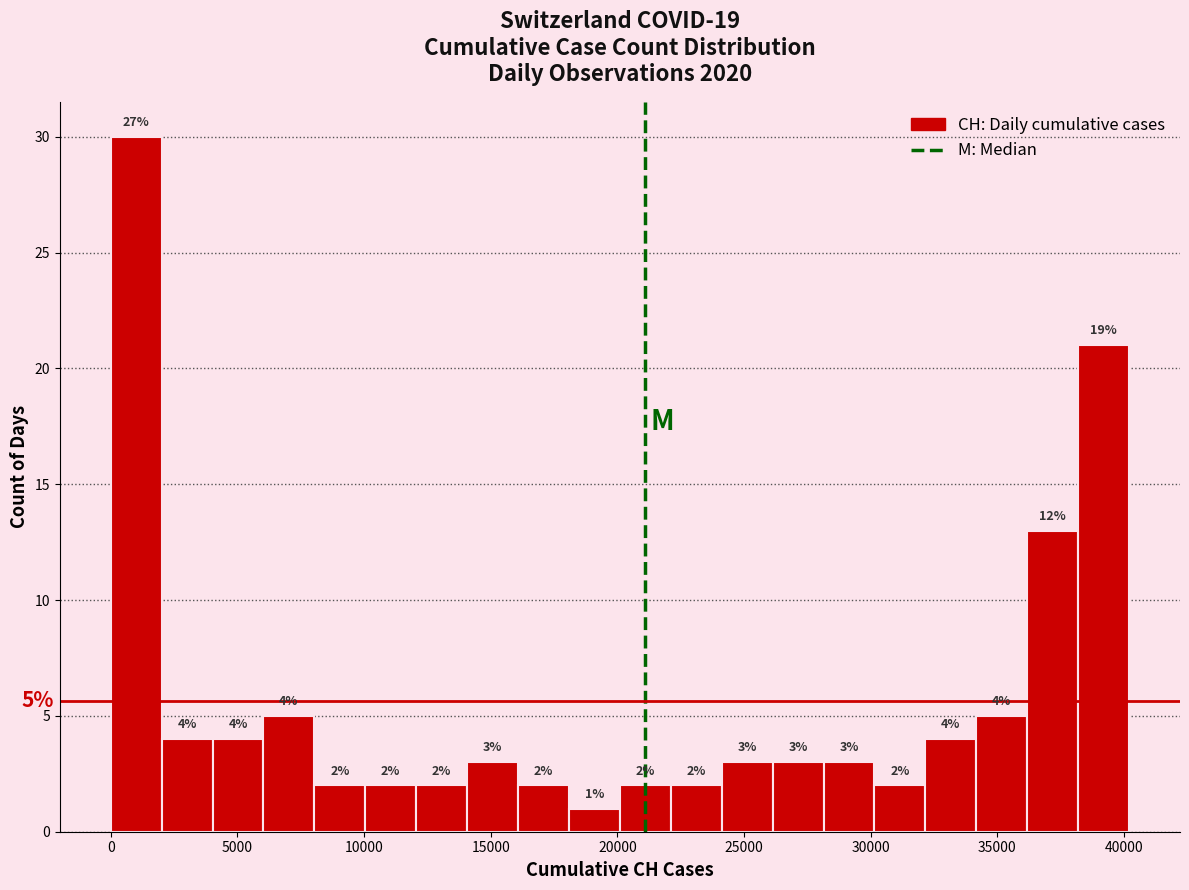

Which range on the x-axis has the tallest bar?

0 to 2000